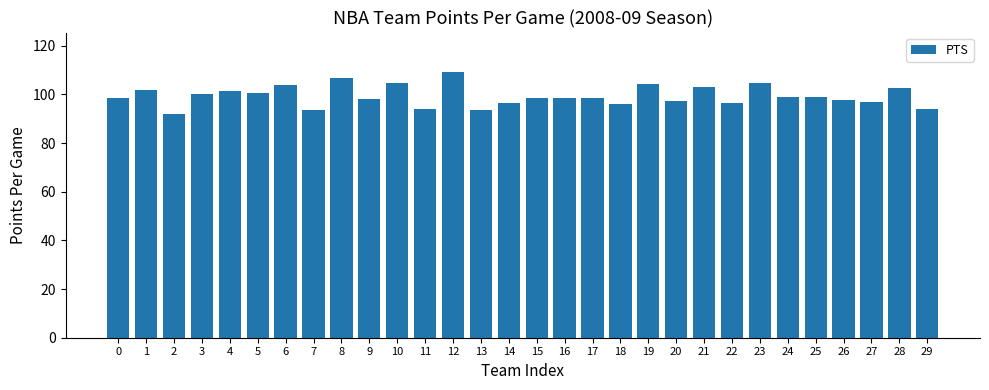

What is the value of the 1st bar from the left?

98.6